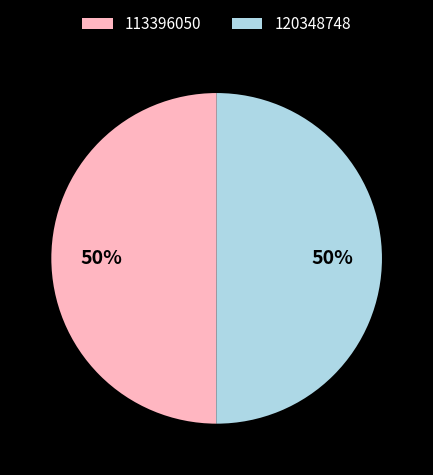

Combined, do 113396050 and 120348748 account for over 50%?

Yes